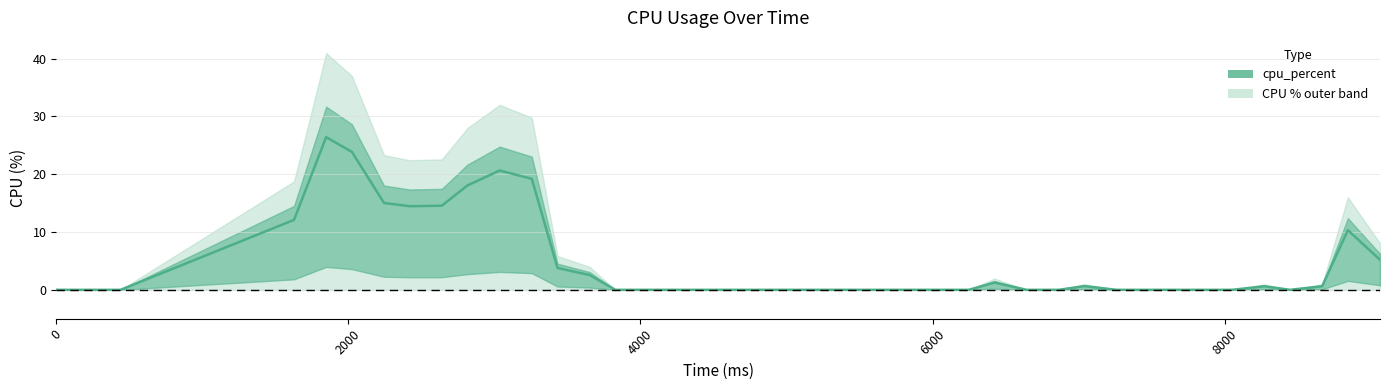

Reading right to left, list all the values displayed in this chart.

5.2	10.3	0.6	0.0	0.6	0.0	0.0	0.0	0.0	0.0	0.6	0.0	0.0	1.3	0.0	0.0	0.0	0.0	0.0	0.0	0.0	0.0	0.0	0.0	0.0	0.0	0.0	2.6	3.8	19.2	20.6	18.1	14.6	14.5	15.0	23.9	26.4	12.1	0.0	0.0